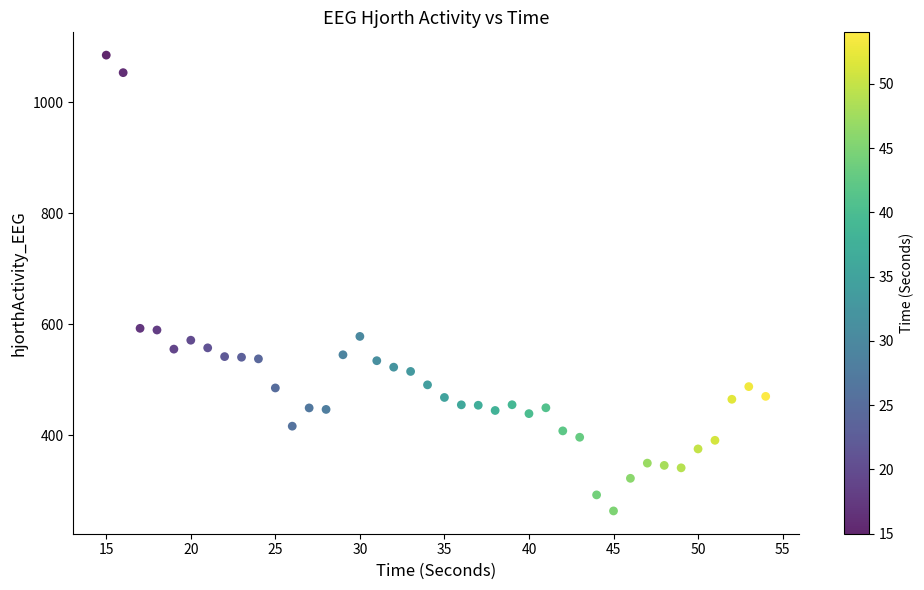

What is the range of Y values (max minus min)?

821.2